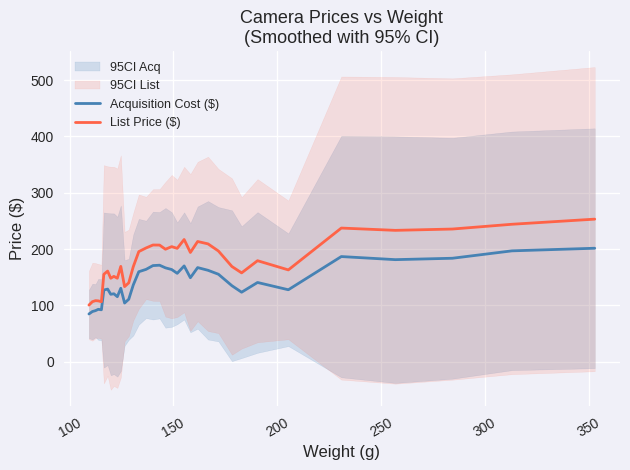

How many lines are shown in the chart?

2